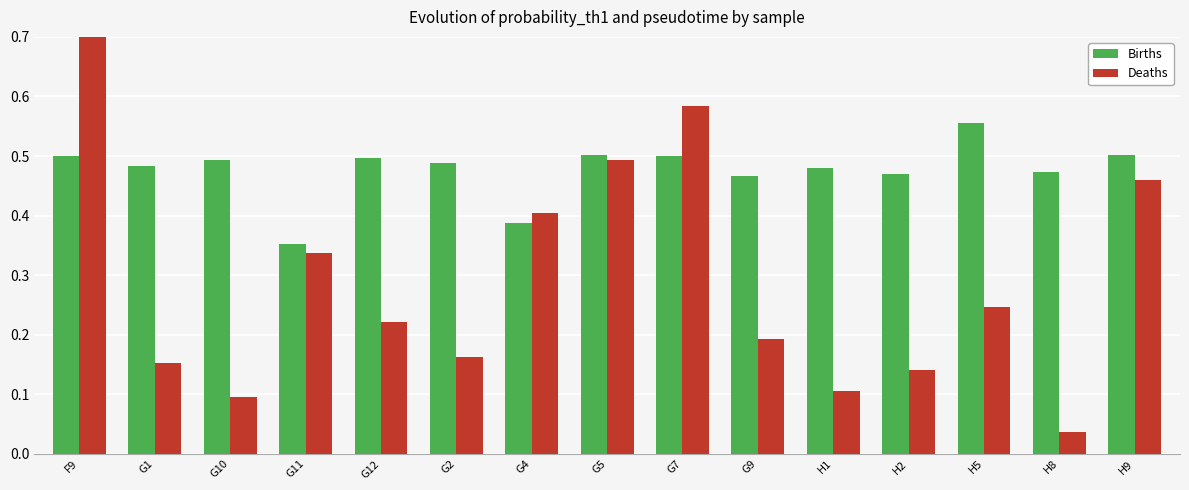

Which series has the largest range (max minus min)?

Deaths